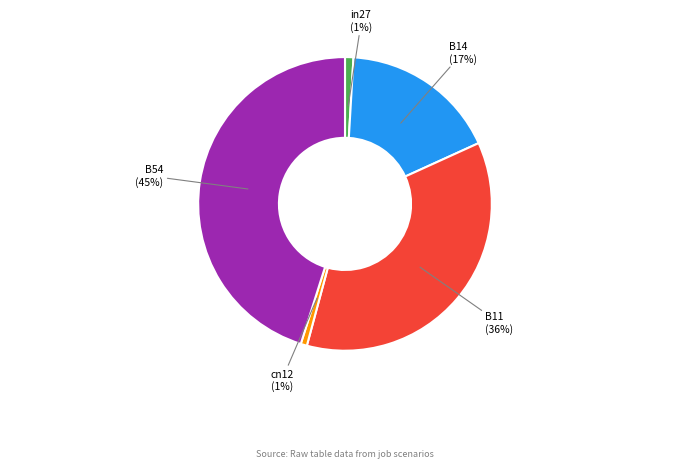

To the nearest percent, what is the difference between the largest and smallest slice percentages?

44%